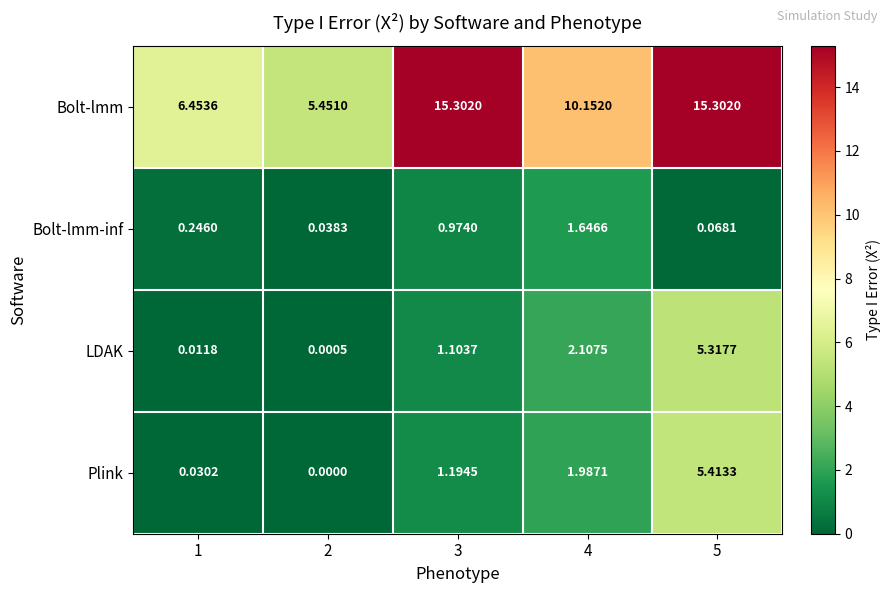

Which series has the largest total across all categories?

Bolt-lmm